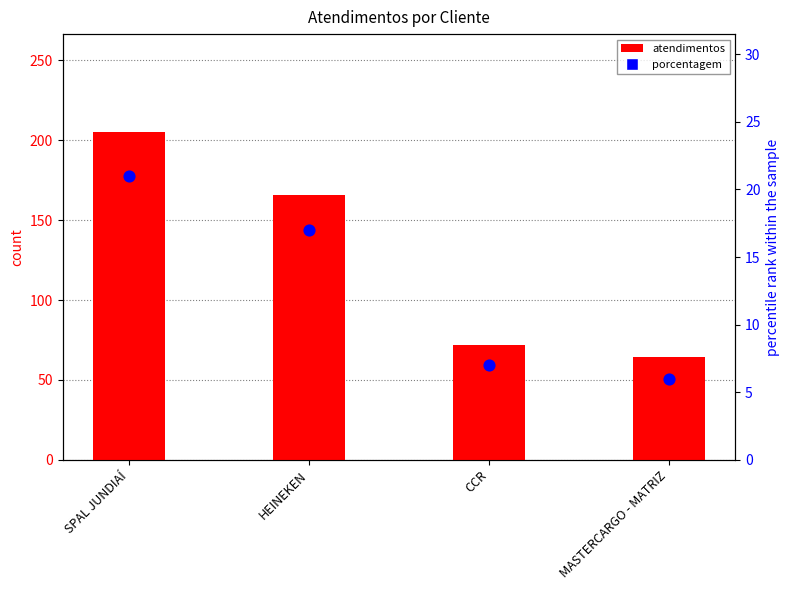

What are all the series names shown in the legend?

atendimentos, porcentagem